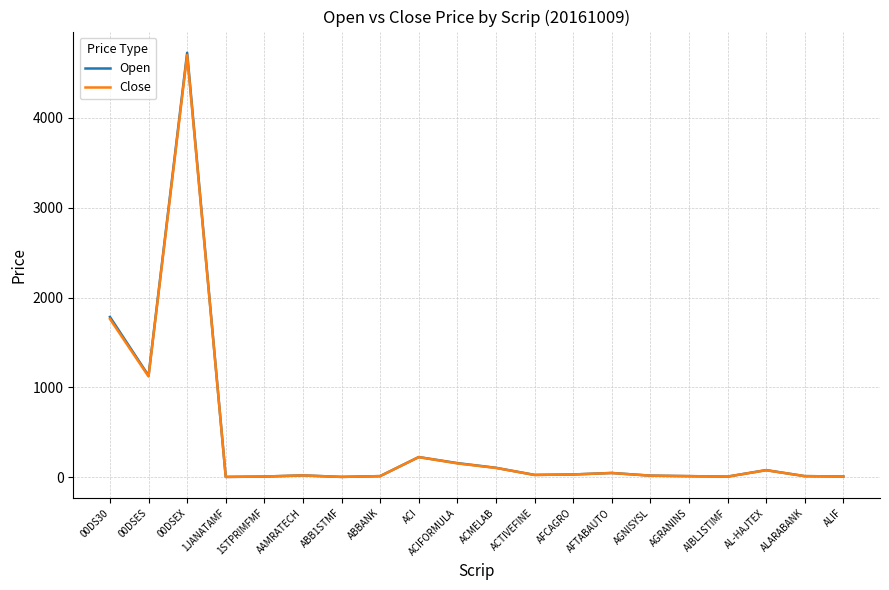

At which category is the sum across all series the highest?

00DSEX